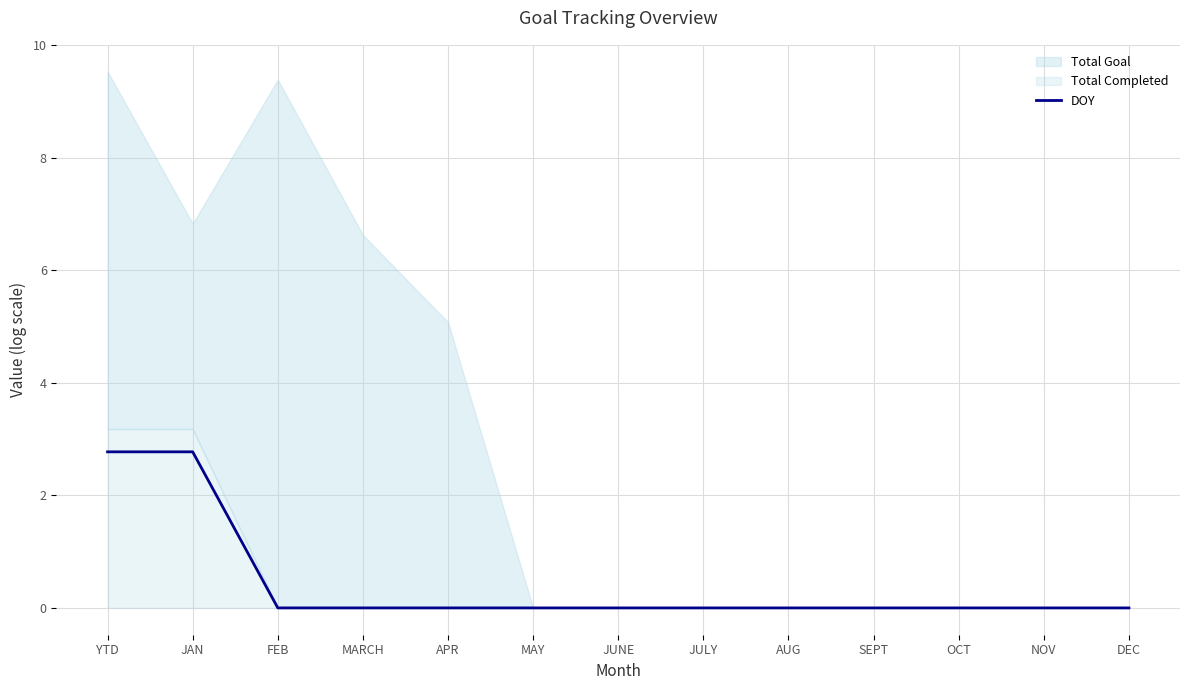

Which has a higher value, JUNE or FEB?

JUNE